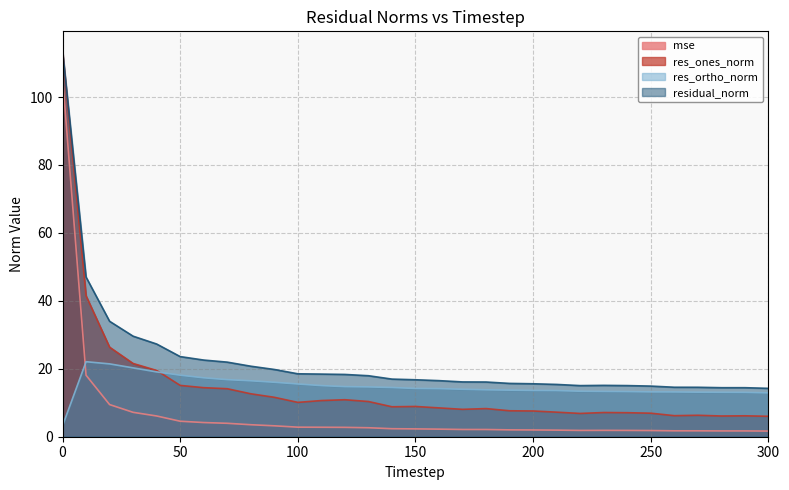

Is it true that res_ortho_norm equals 19.1 at 40?

True